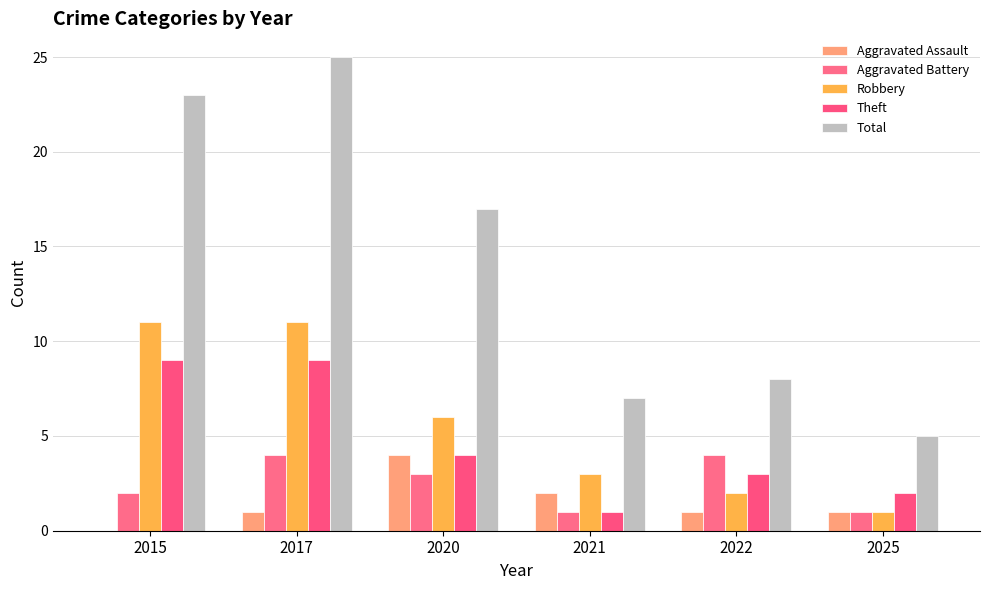

At how many categories does at least one series exceed 18?

2